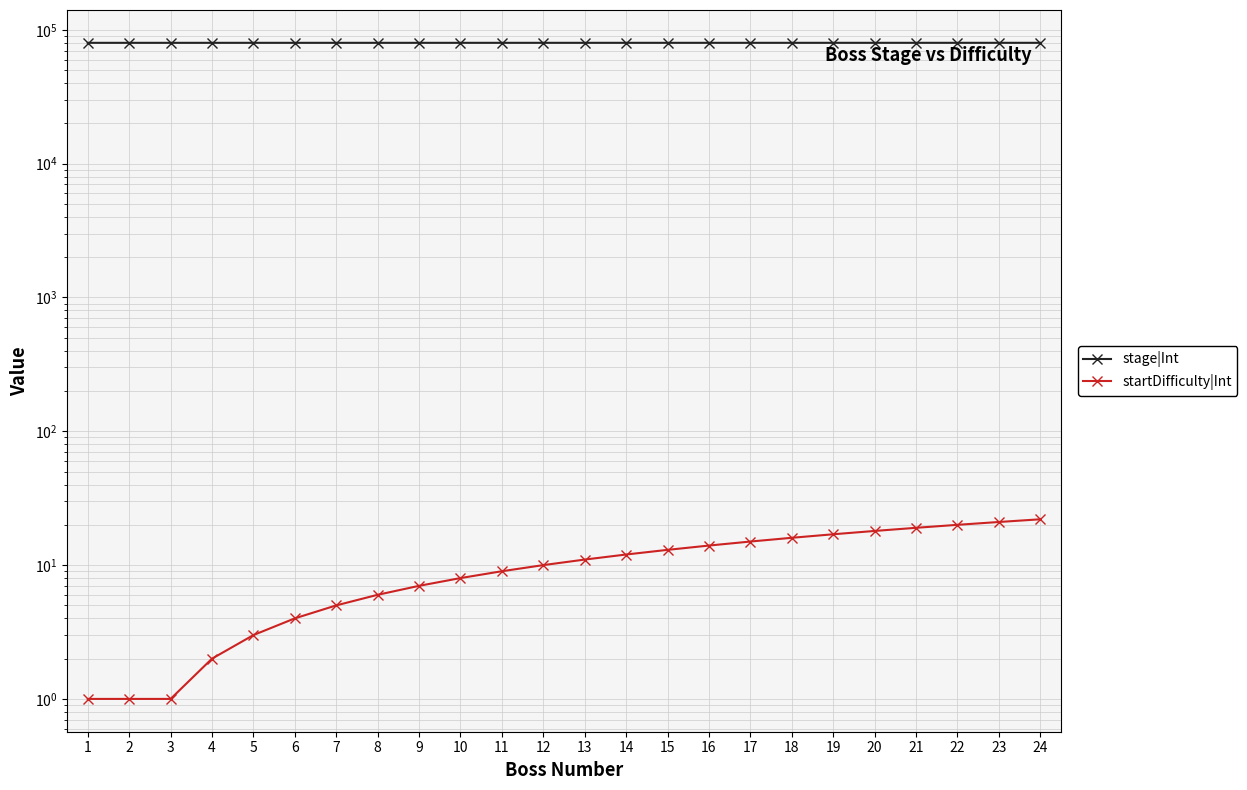

The value of startDifficulty|Int at 23 is 21. True or false?

True